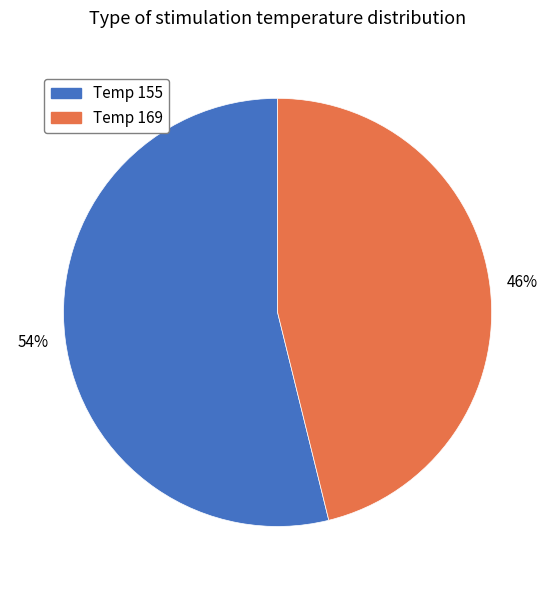

Does any single category account for the majority?

Yes